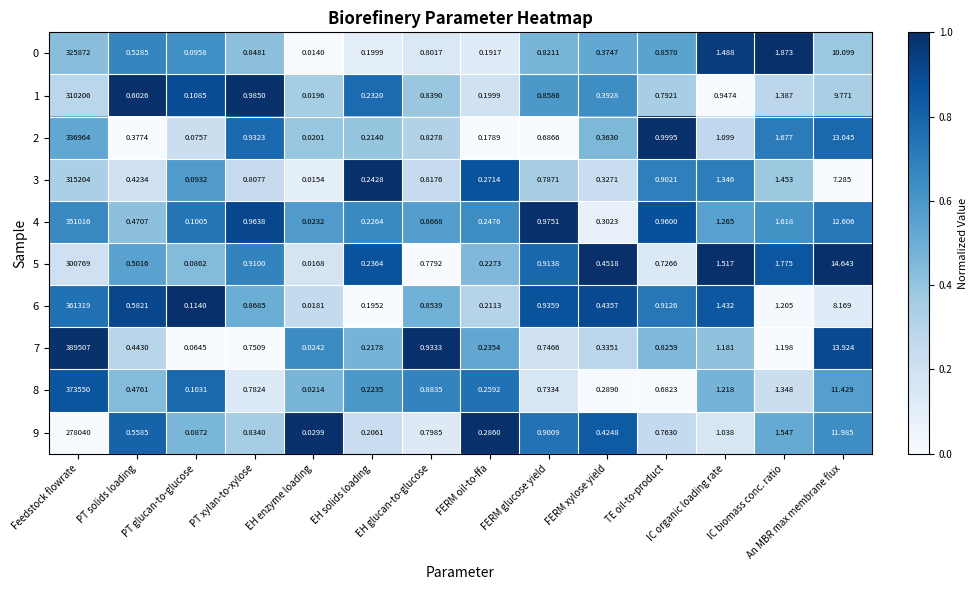

At which category is the sum across all series the highest?

Feedstock flowrate